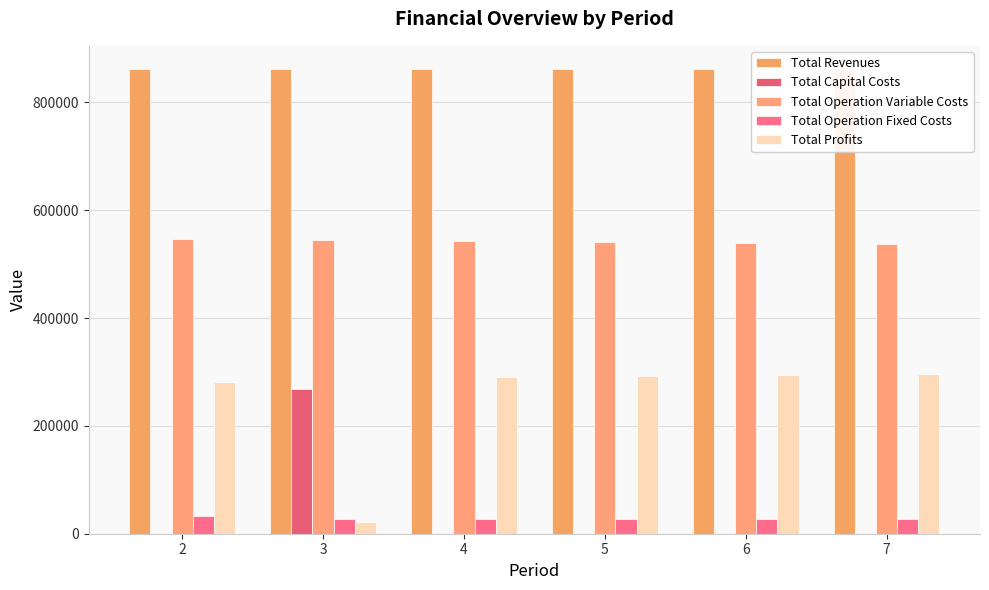

How many distinct data groups are displayed?

5